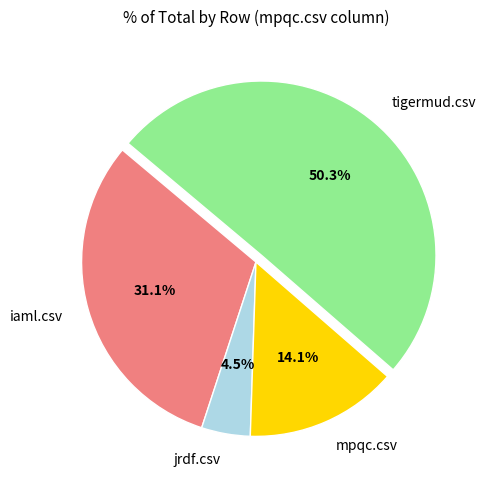

Combined, what portion of the pie is mpqc.csv and jrdf.csv?

18.6%